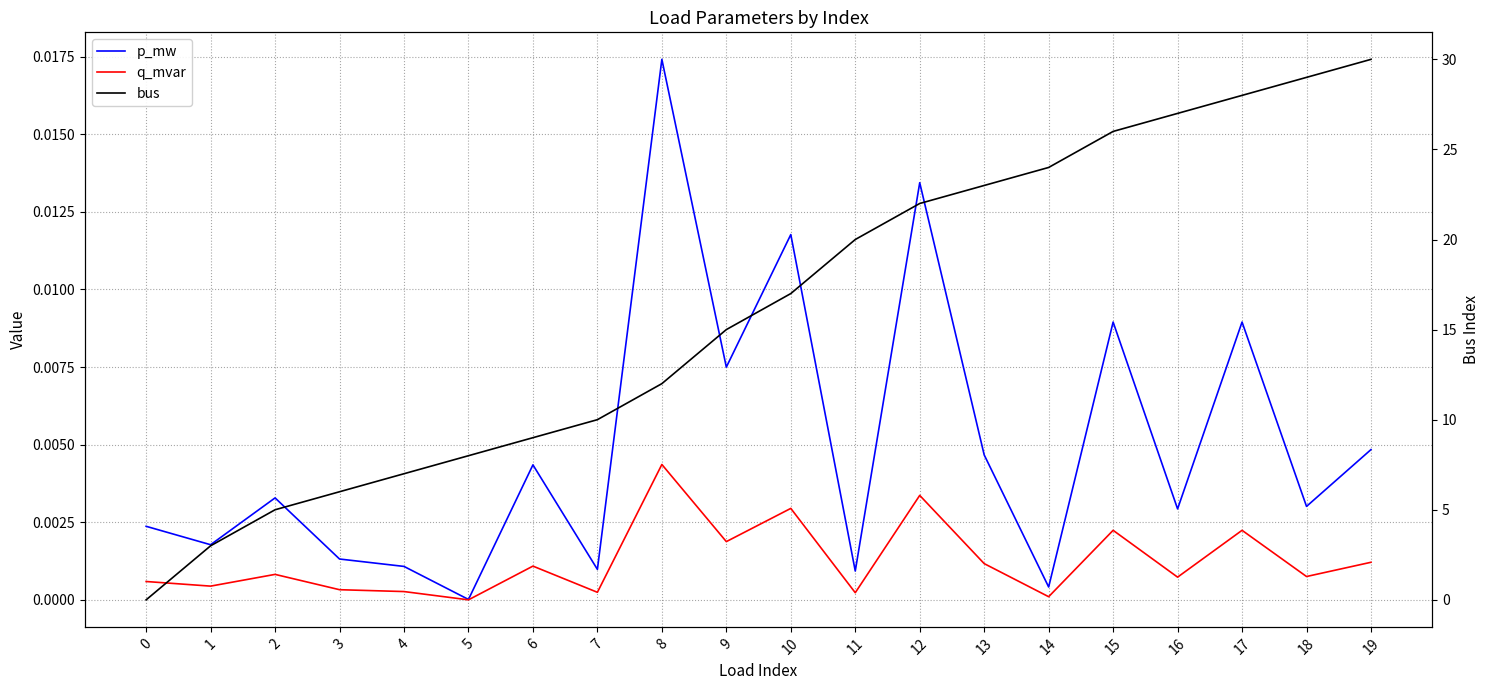

Where is the first local maximum for p_mw?

2